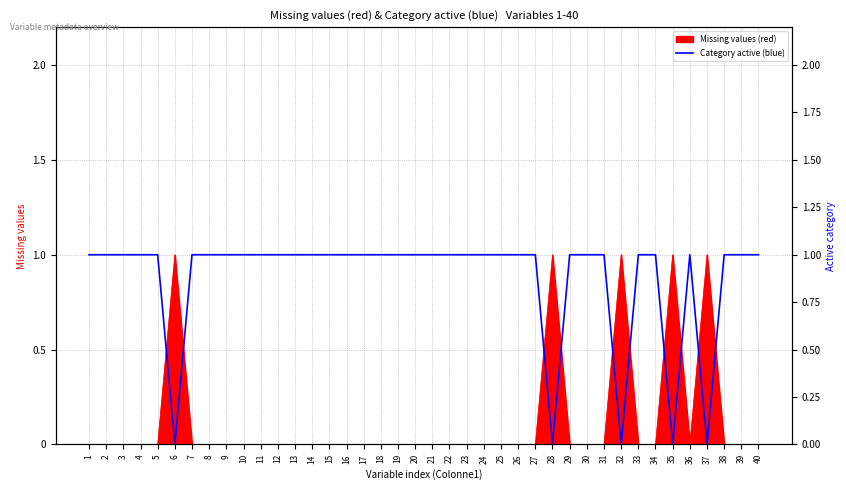

How many values are between 1 and 2?

35